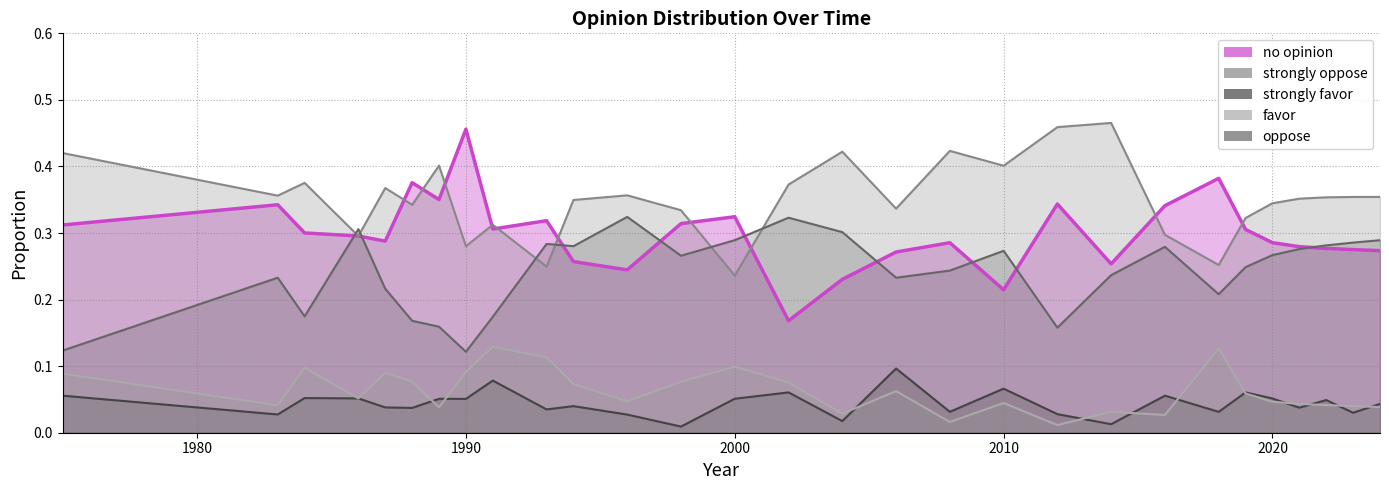

How many lines are shown in the chart?

5